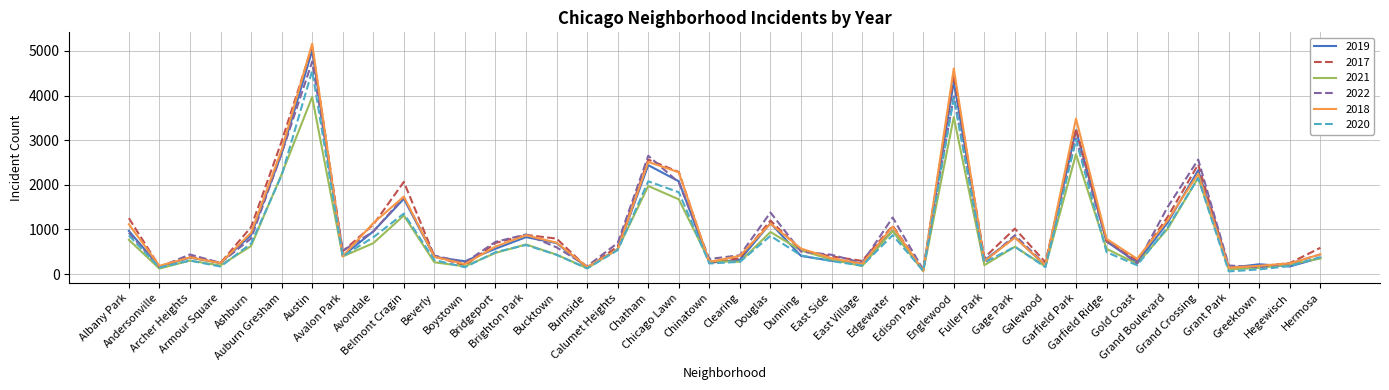

How many interior local peaks does the 2022 series have?

11